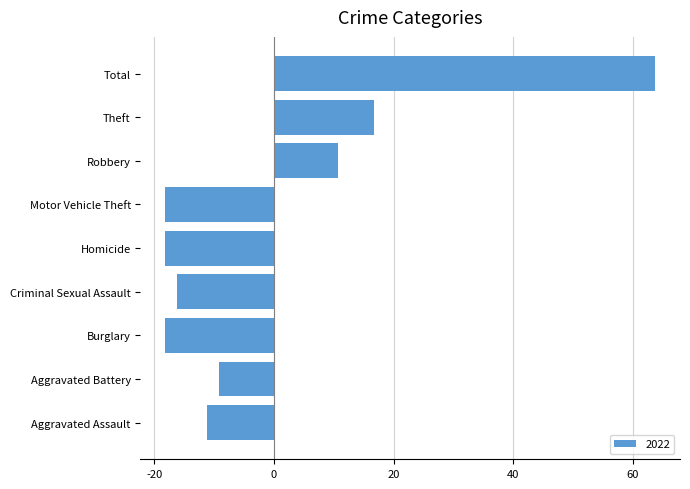

How many data points are less than -11?

5